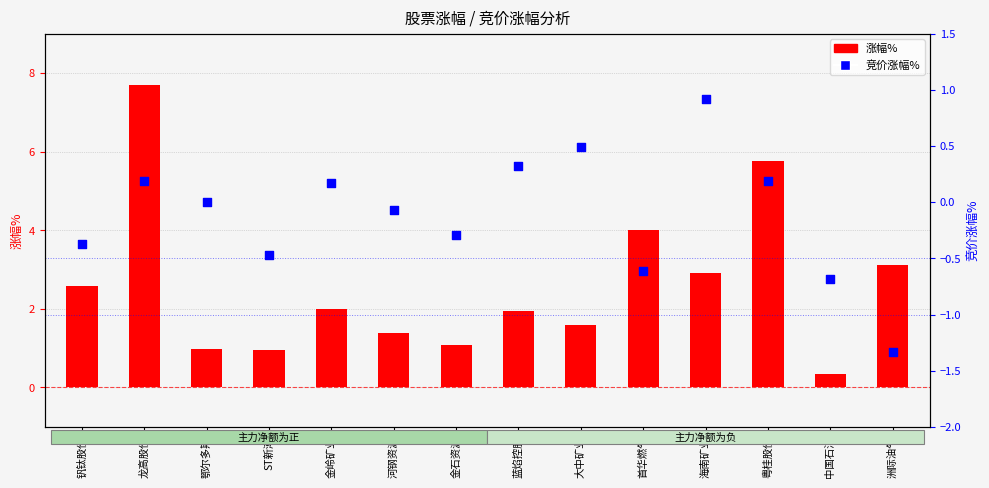

At which category is the sum across all series the highest?

龙高股份